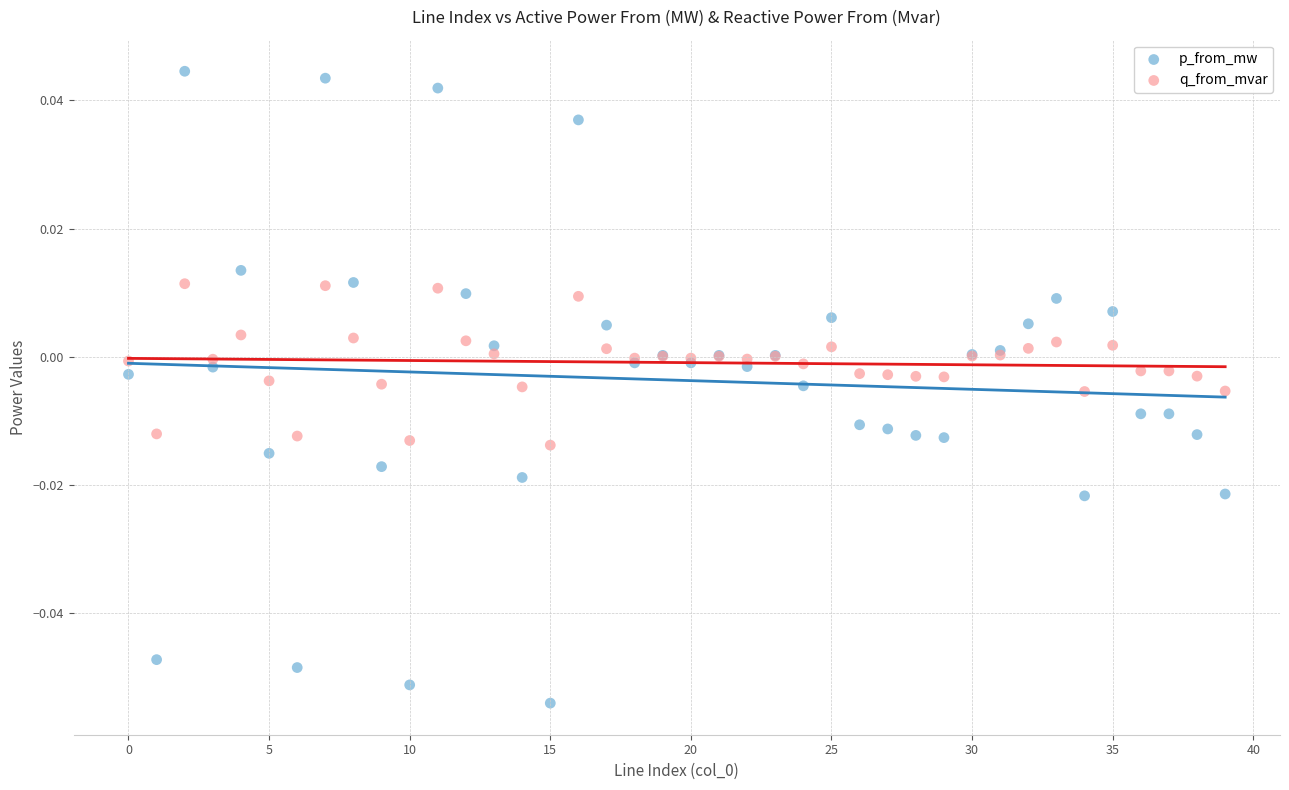

Which series reaches the minimum Y coordinate?

p_from_mw